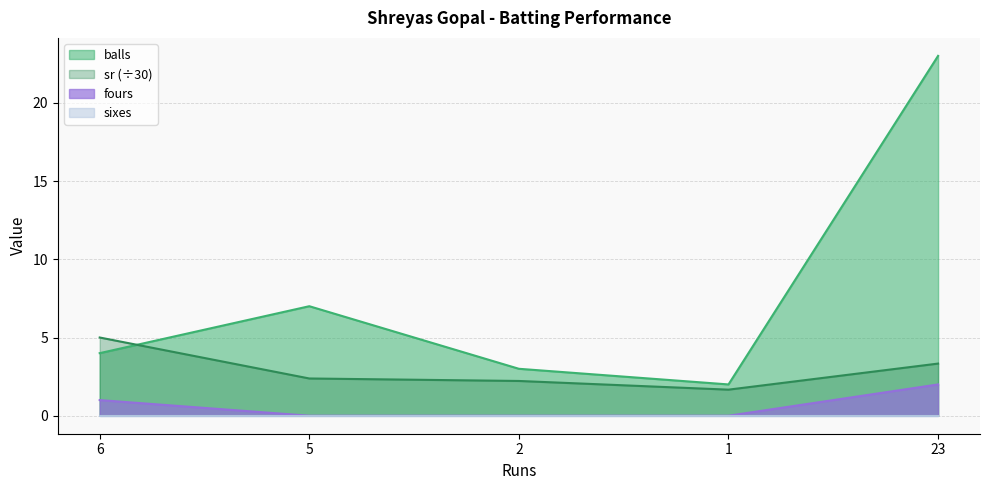

At which label does sr reach its minimum?

1